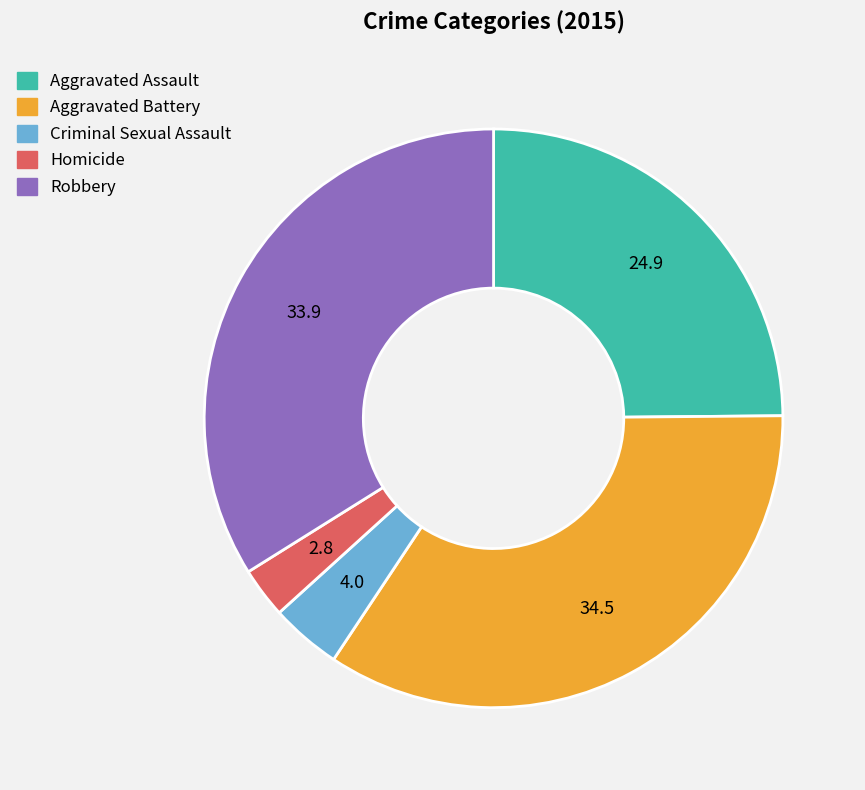

Approximately how many times larger is the value at Homicide compared to Robbery?

0.1